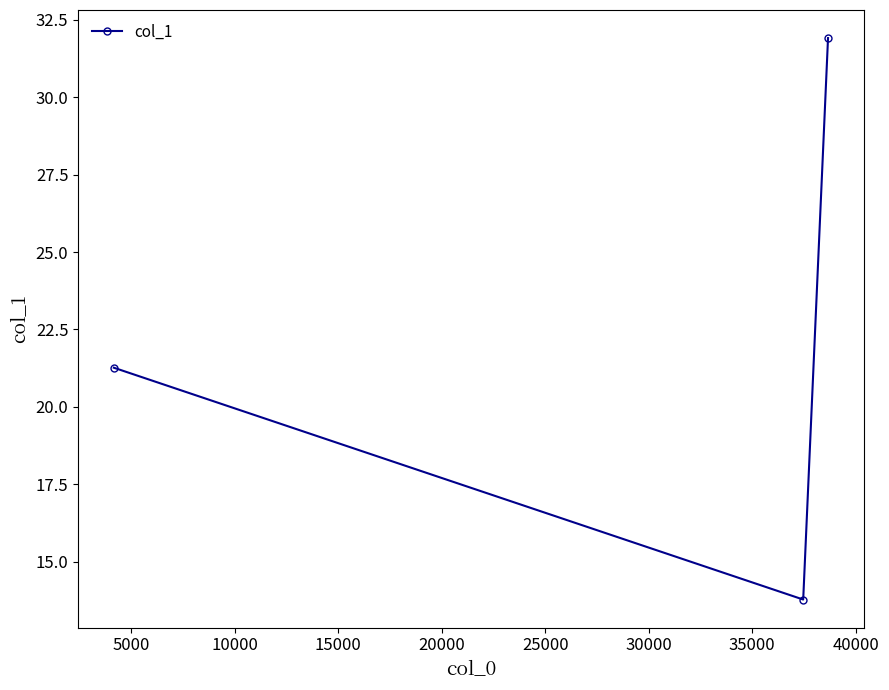

What is the difference between the second highest and minimum values?

7.5